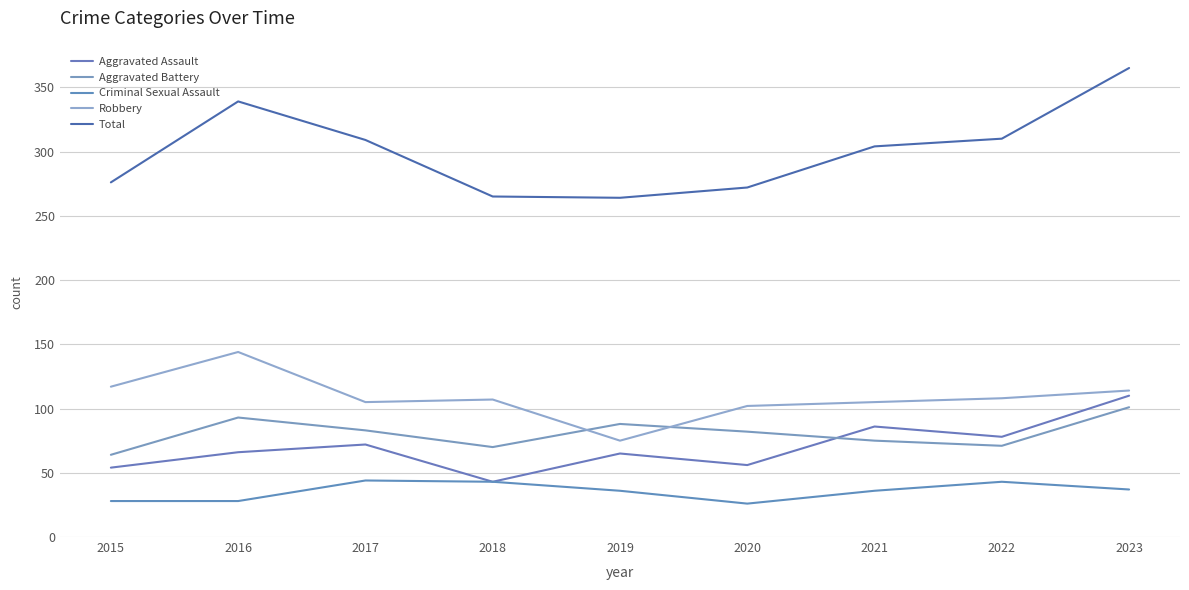

At 2018, list the series in order from smallest to largest.

Aggravated Assault, Criminal Sexual Assault, Aggravated Battery, Robbery, Total